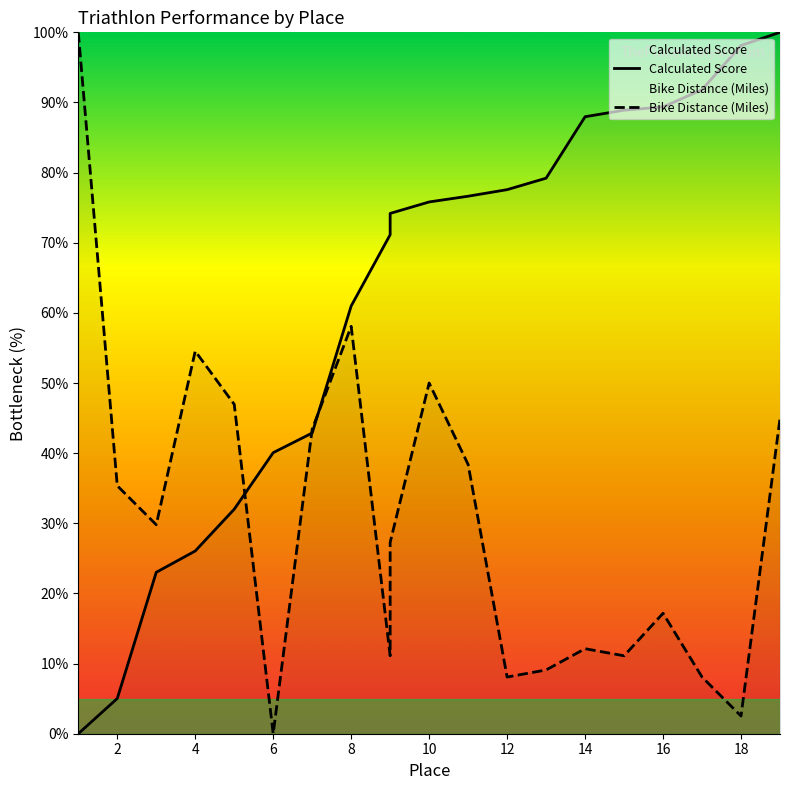

How many series are shown in this chart?

2